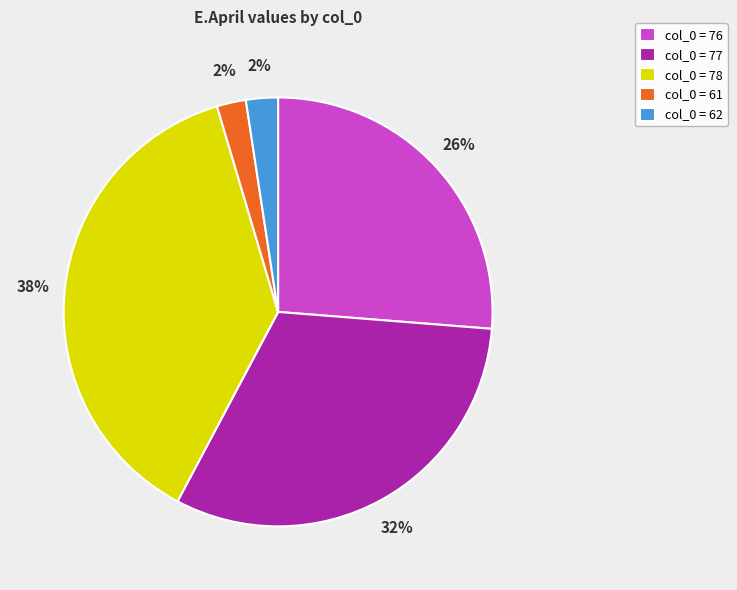

To the nearest percent, what portion does col_0 = 61 represent?

2%